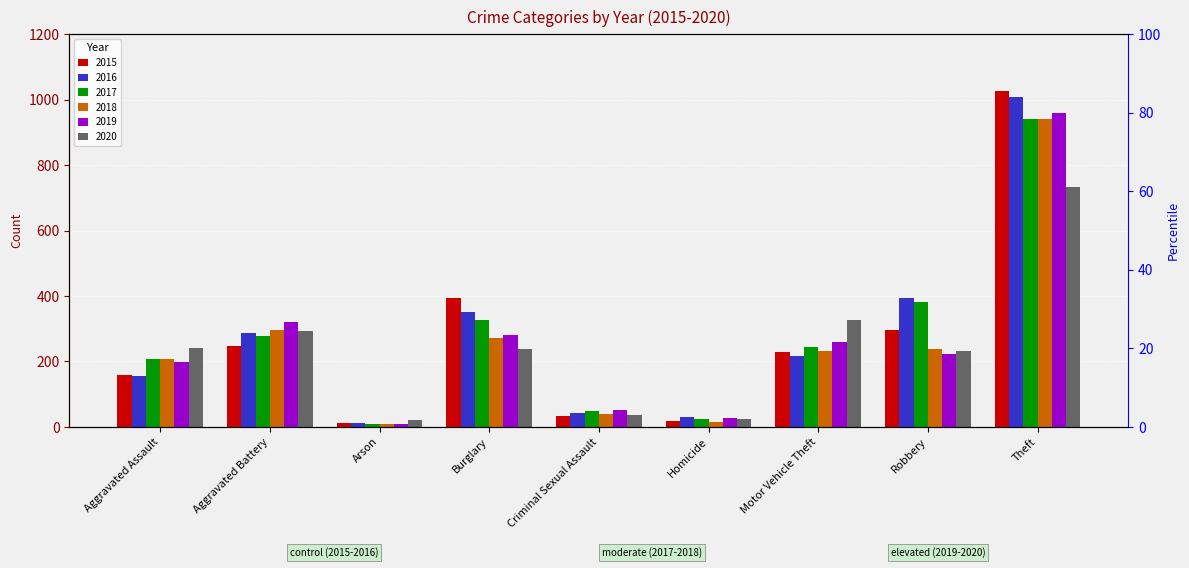

Reading right to left, what are all the values shown in this chart?

2015: Theft=1027	Robbery=297	Motor Vehicle Theft=228	Homicide=17	Criminal Sexual Assault=34	Burglary=393	Arson=11	Aggravated Battery=246	Aggravated Assault=160
2016: Theft=1009	Robbery=394	Motor Vehicle Theft=218	Homicide=29	Criminal Sexual Assault=43	Burglary=352	Arson=13	Aggravated Battery=288	Aggravated Assault=154
2017: Theft=941	Robbery=381	Motor Vehicle Theft=243	Homicide=24	Criminal Sexual Assault=47	Burglary=327	Arson=9	Aggravated Battery=277	Aggravated Assault=207
2018: Theft=941	Robbery=237	Motor Vehicle Theft=232	Homicide=15	Criminal Sexual Assault=40	Burglary=273	Arson=9	Aggravated Battery=296	Aggravated Assault=206
2019: Theft=959	Robbery=224	Motor Vehicle Theft=260	Homicide=27	Criminal Sexual Assault=51	Burglary=281	Arson=8	Aggravated Battery=321	Aggravated Assault=197
2020: Theft=734	Robbery=233	Motor Vehicle Theft=328	Homicide=24	Criminal Sexual Assault=36	Burglary=239	Arson=20	Aggravated Battery=293	Aggravated Assault=242